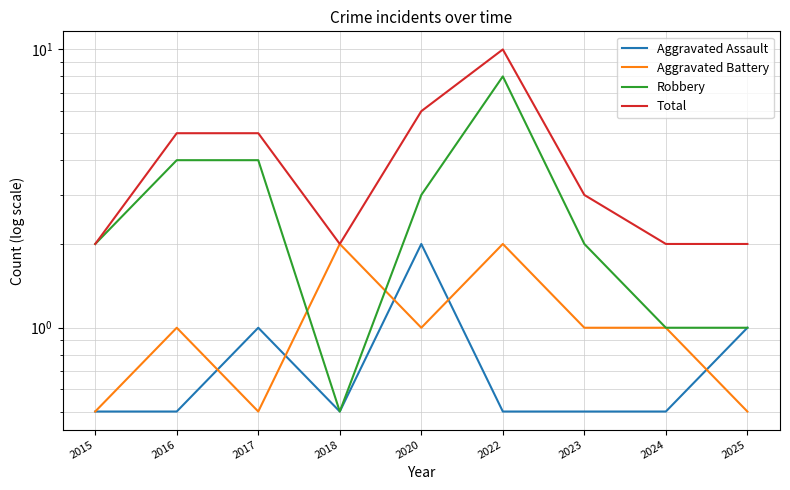

At which category is the sum across all series the highest?

2022